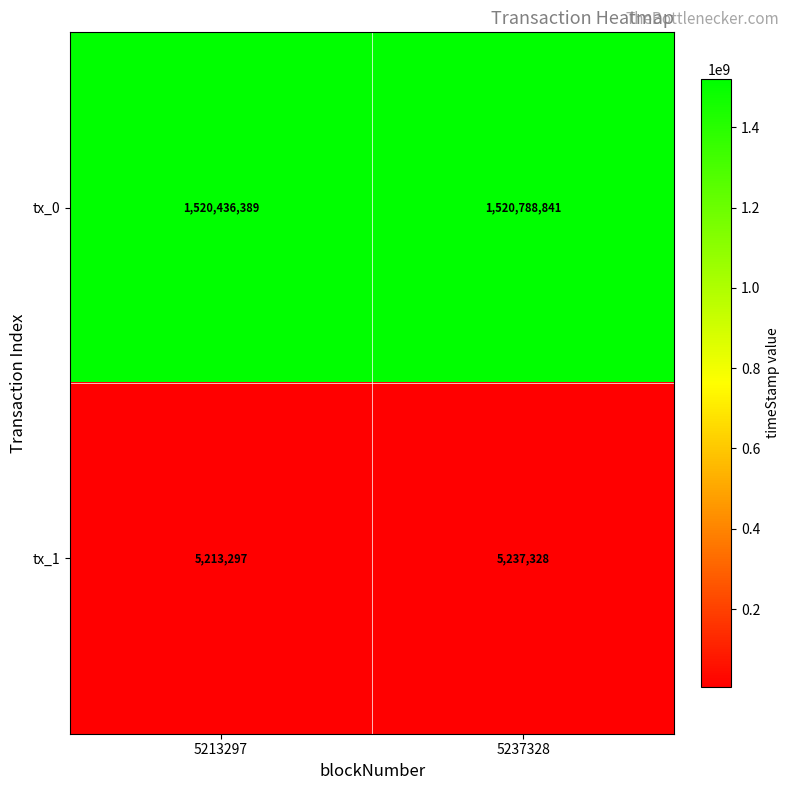

True or false: tx_1 has a value of 5213297 at 5213297.

True